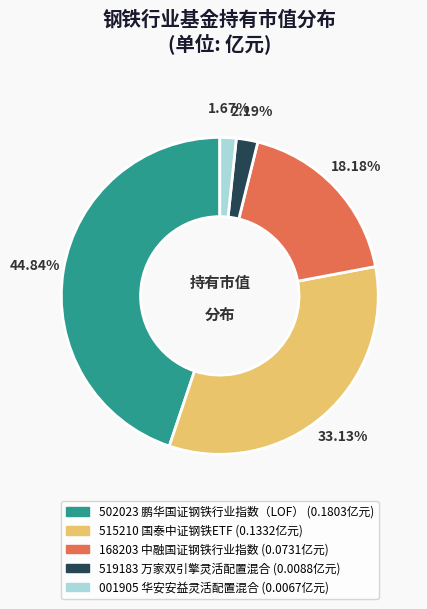

Is there a majority slice in this chart?

No